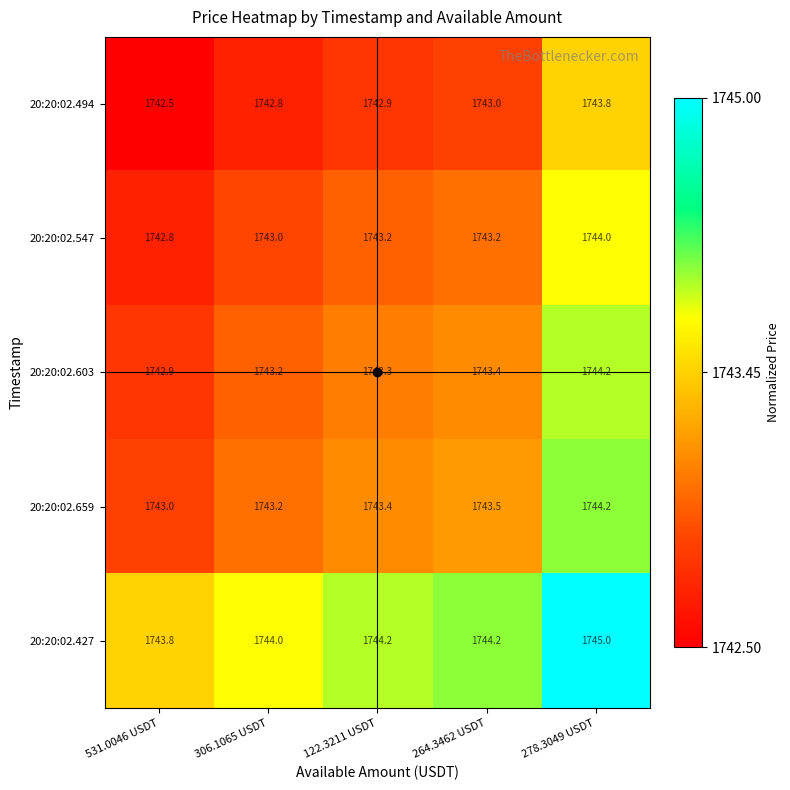

Which label corresponds to the smallest value in the chart?

531.0046 USDT